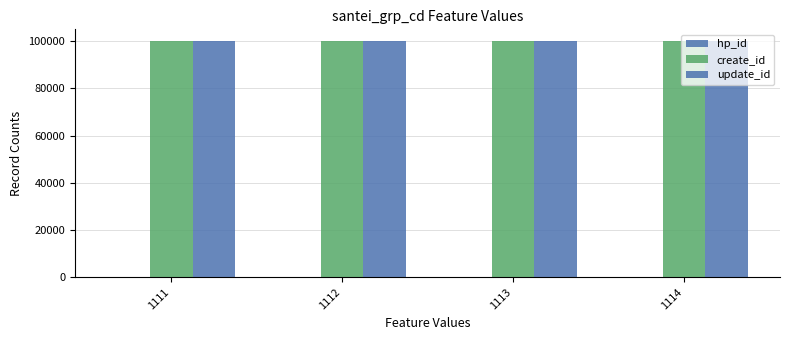

What is the spread (max minus min) of values at 1113?

99996